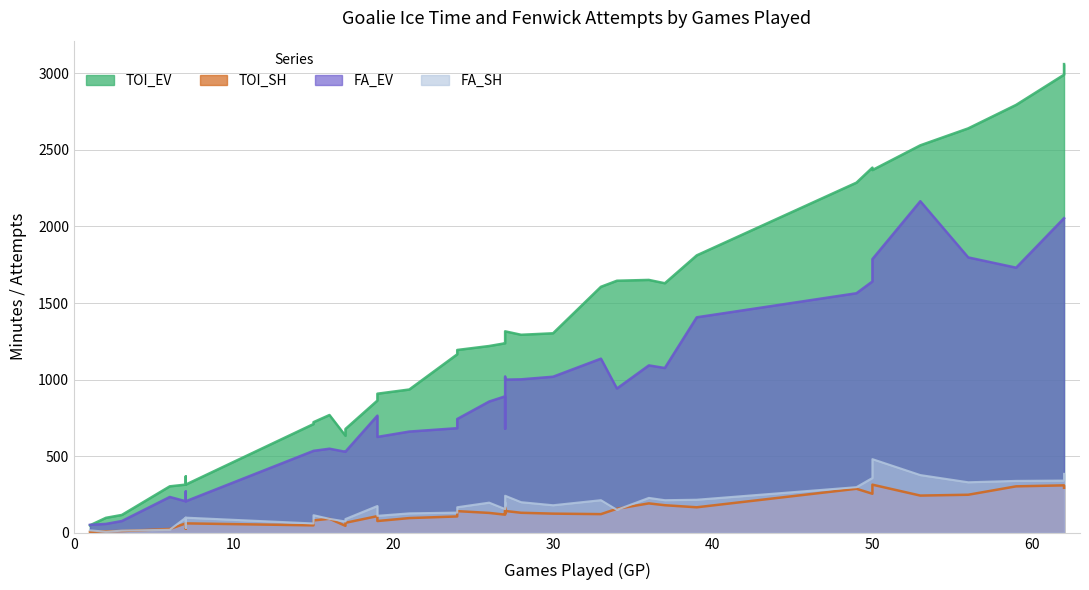

At which category does the chart reach its minimum across all series?

1